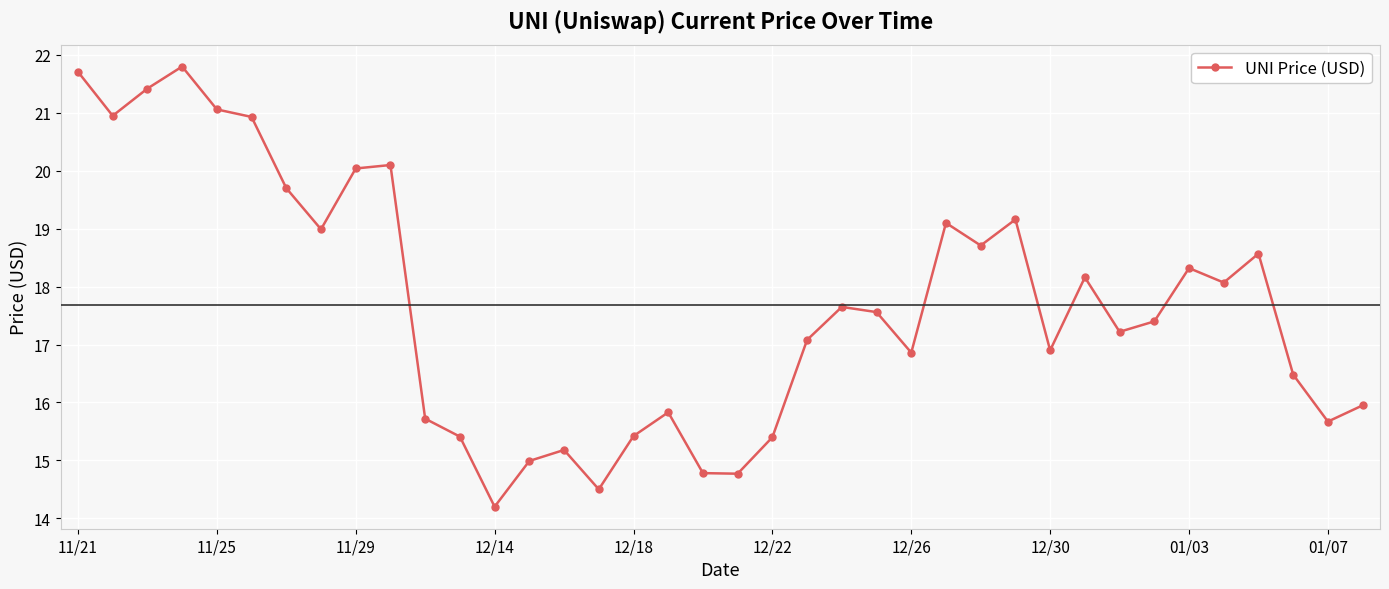

What is the value of the 33rd point from the left?

18.3